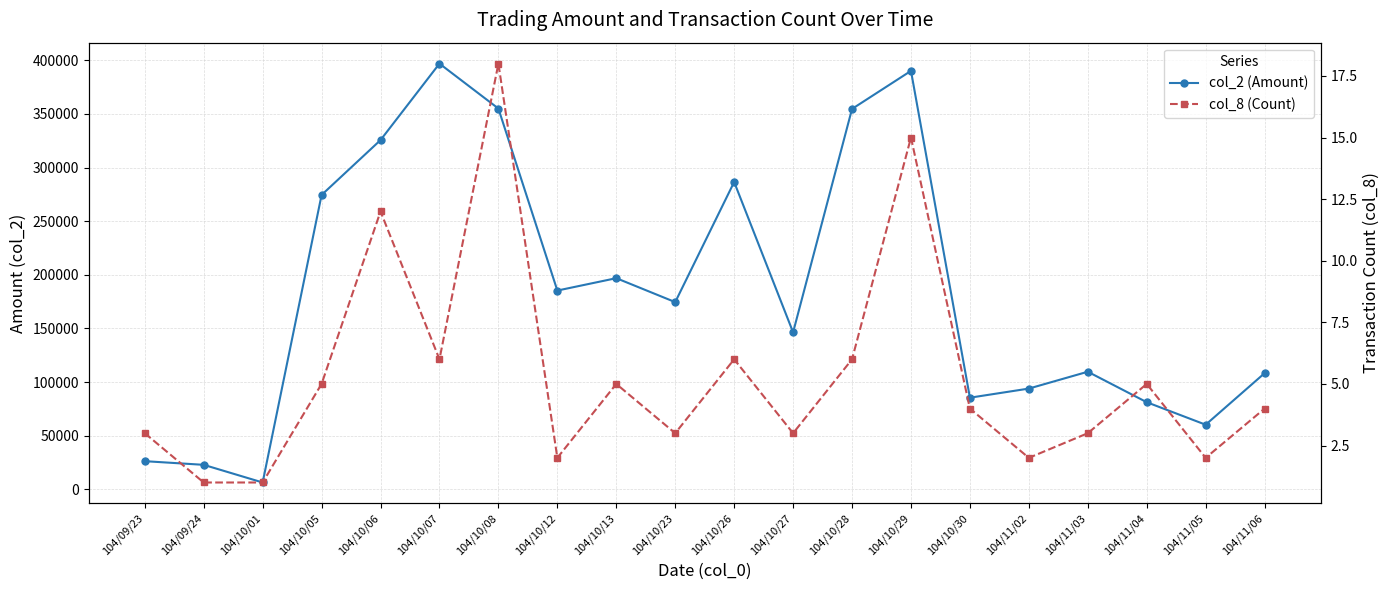

At which label does col_8 (Count) reach its minimum?

104/09/24